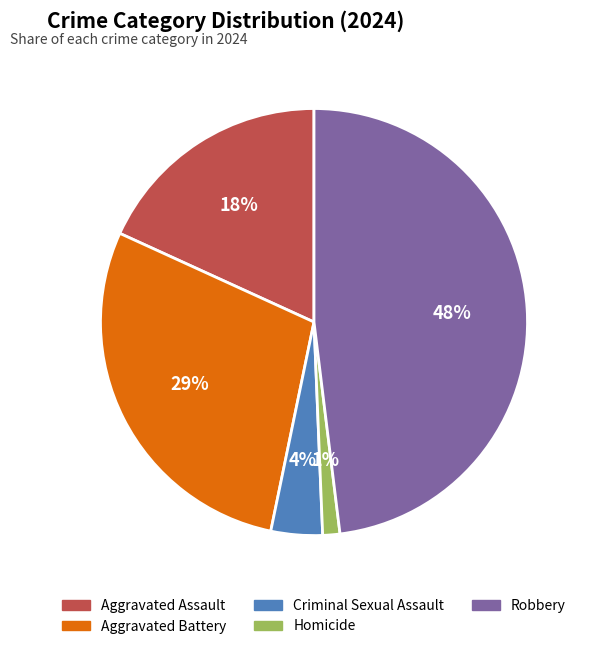

To the nearest percent, what percentage of the pie is Aggravated Battery?

29%